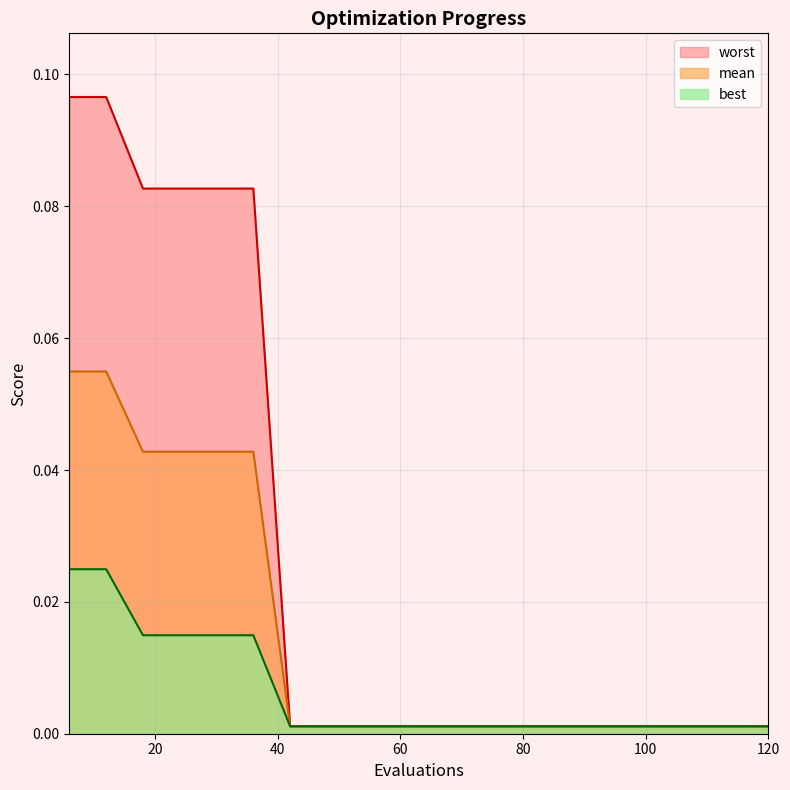

Does the chart display data point markers on the line(s)?

No